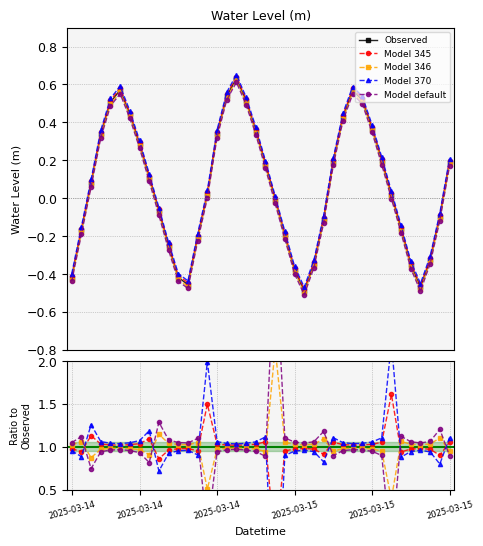

What is the value of the Model default point at the 23rd from the left?

1.1